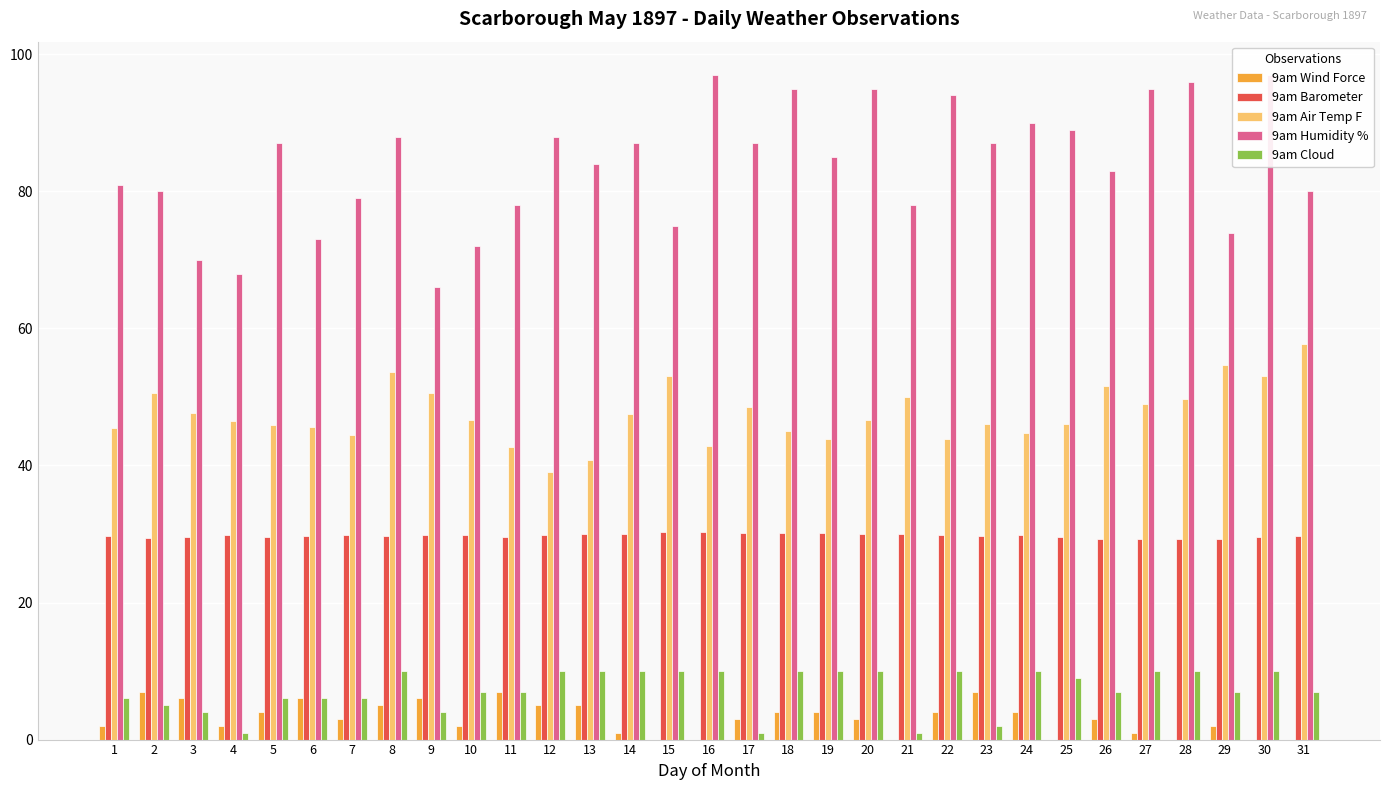

Is it true that 9am Cloud equals 7.0 at 11?

True